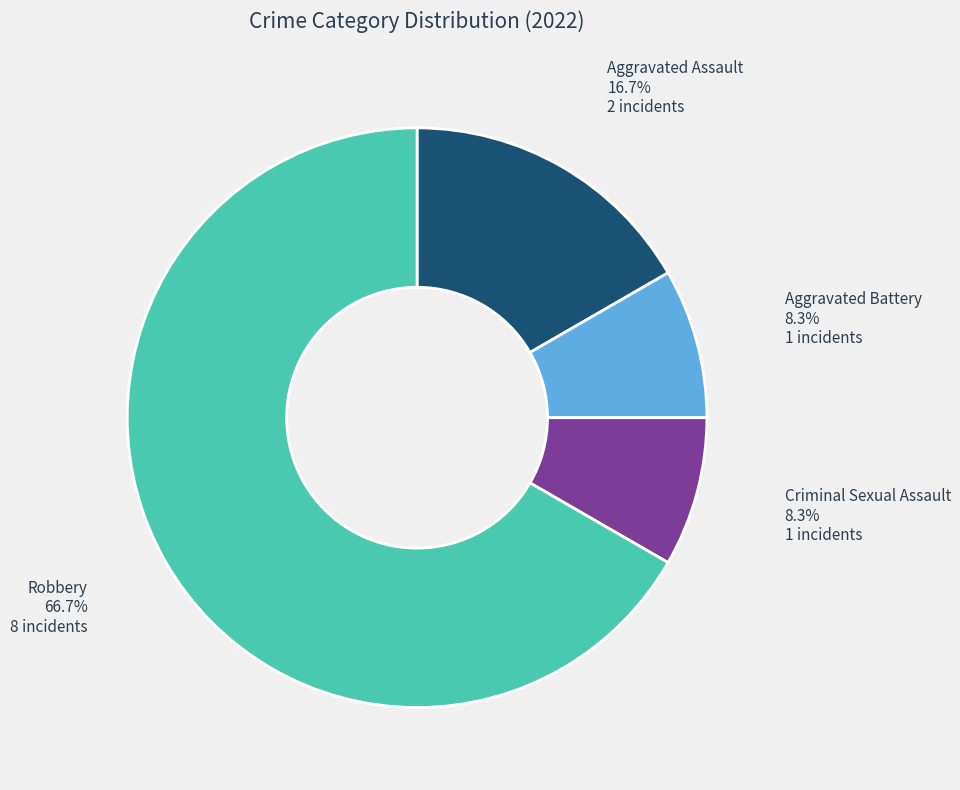

How many slices are in this pie chart?

4